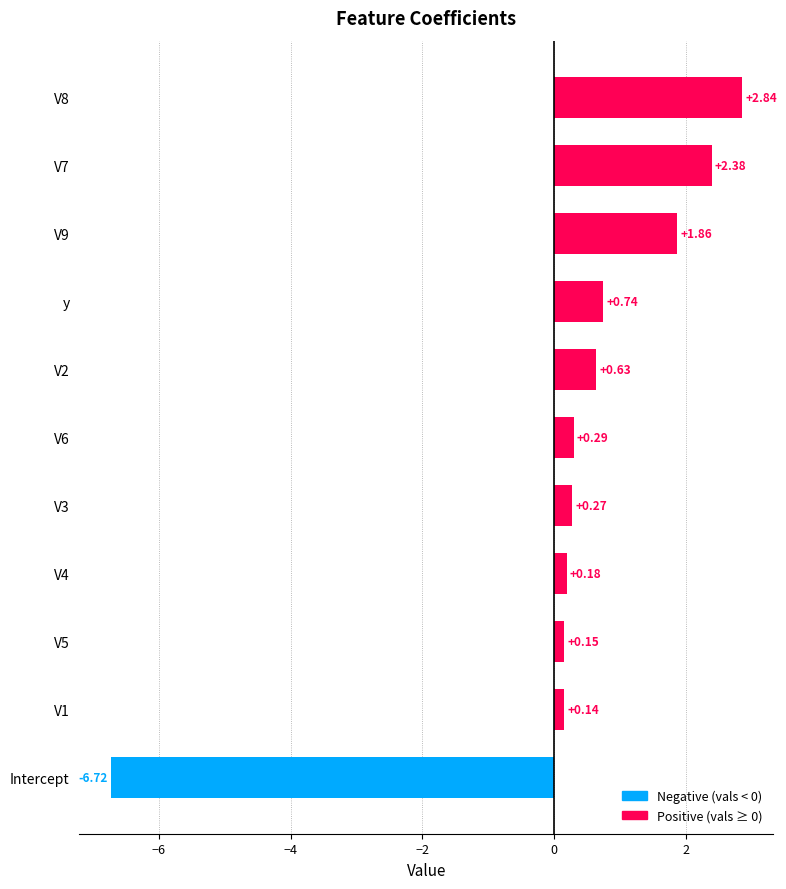

At which category does the chart reach its minimum across all series?

Intercept